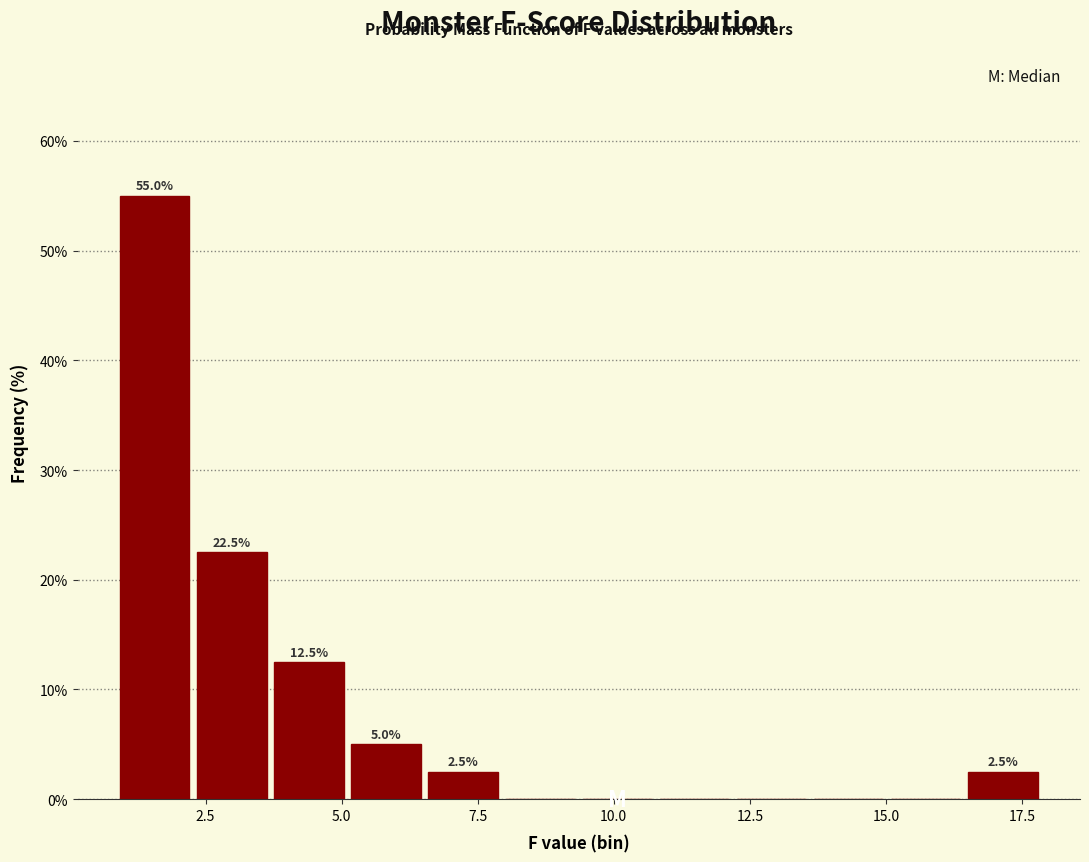

Around what value on the x-axis is the tallest bar? Give the approximate position of its centre, as read against the axis.

1.5